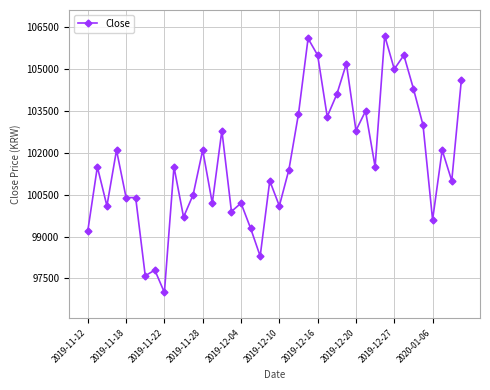

True or false: there are more than 1 points higher than both neighbors.

True